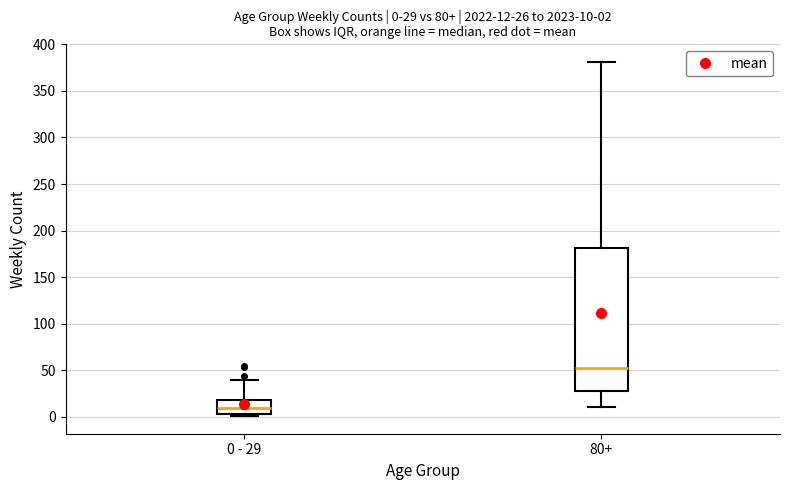

Which box is the tallest, from its lower edge to its upper edge?

80+